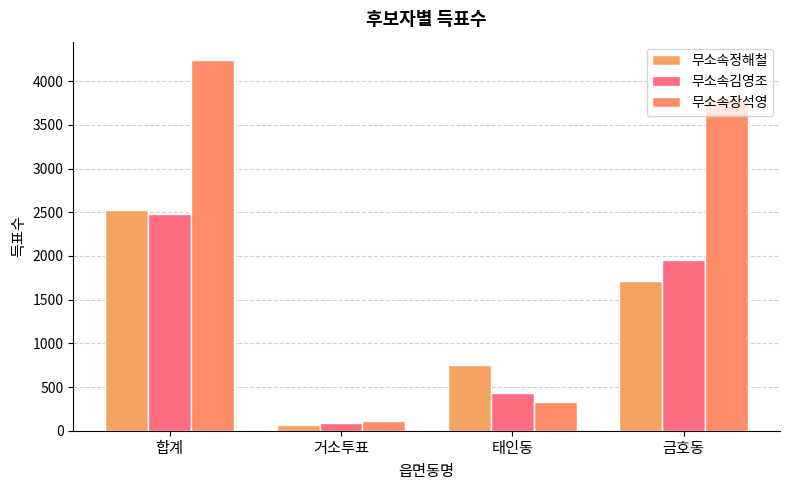

What is the total value across all series at 태인동?

1510